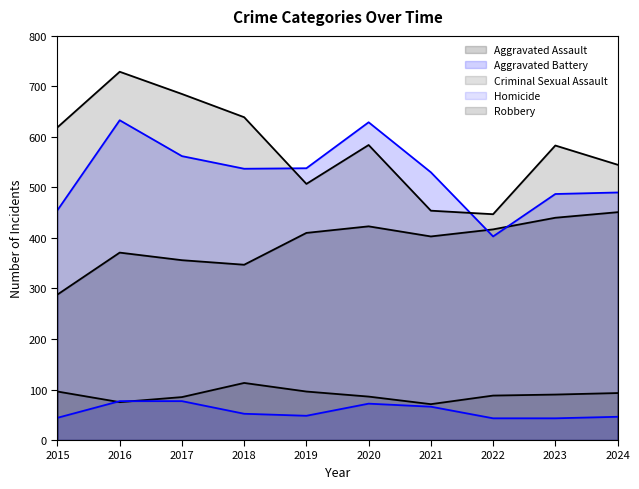

At which category does Criminal Sexual Assault reach its first local peak?

2018